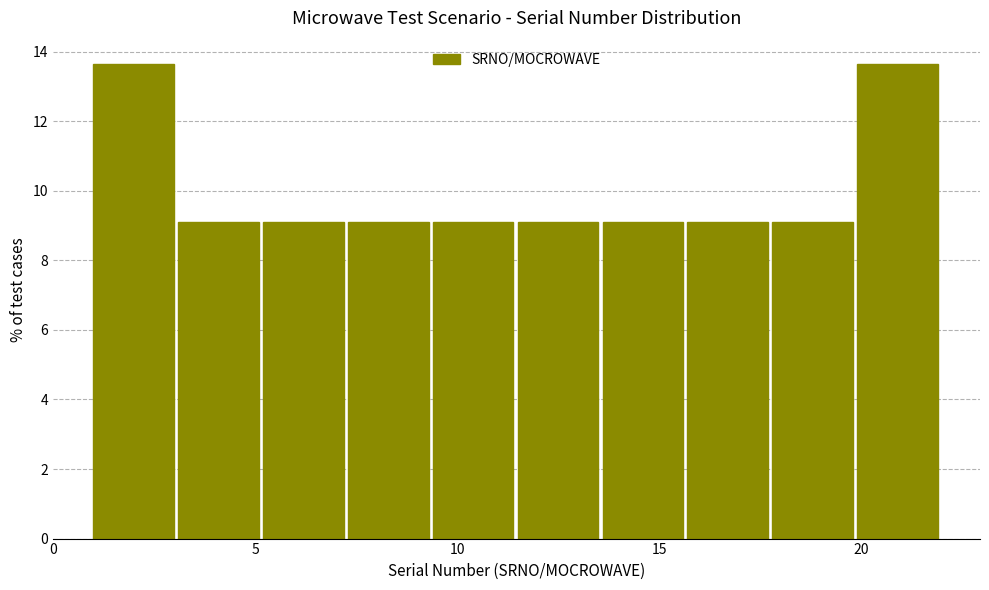

Reading left to right, transcribe this chart: for each bar, give the range it covers on the x-axis and its height. Neither the bar edges nor the heights are printed on the chart, so give them approximately, as read against the axes.

1.0 to 3.1: 13.6
3.1 to 5.2: 9.0
5.2 to 7.3: 9.0
7.3 to 9.4: 9.0
9.4 to 11.5: 9.0
11.5 to 13.6: 9.0
13.6 to 15.7: 9.0
15.7 to 17.8: 9.0
17.8 to 19.9: 9.0
19.9 to 22.0: 13.6